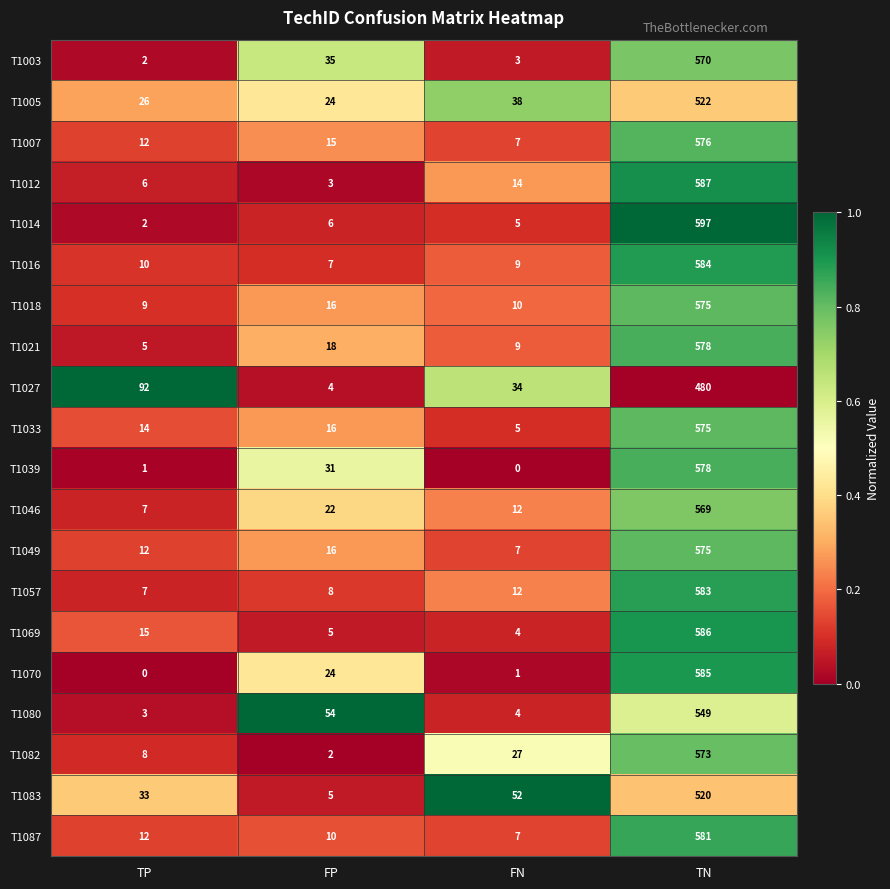

Where is T1049 nearest to the value 291?

FP